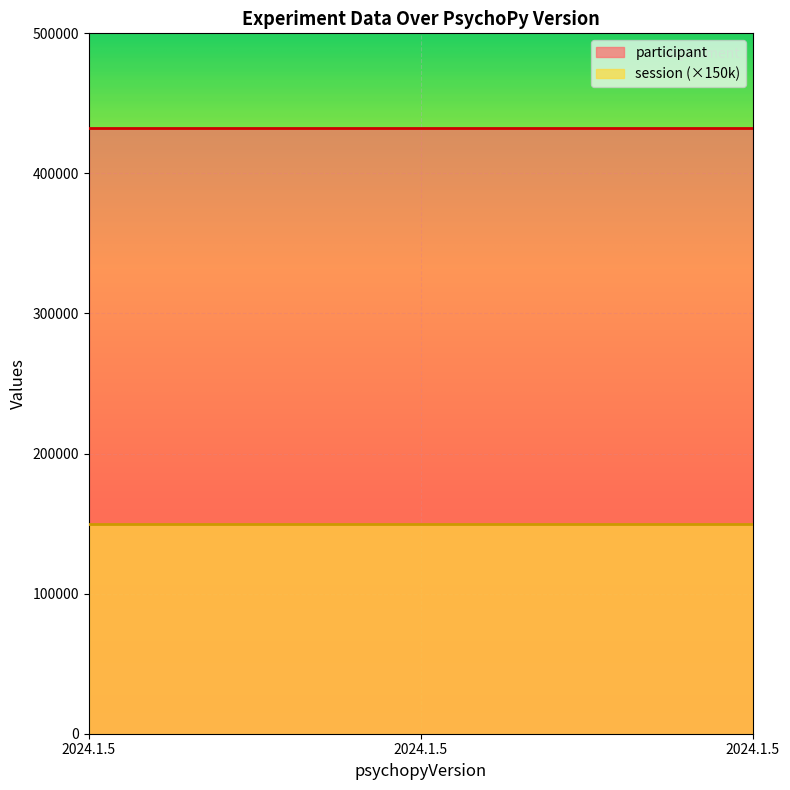

Which series has the largest total across all categories?

participant